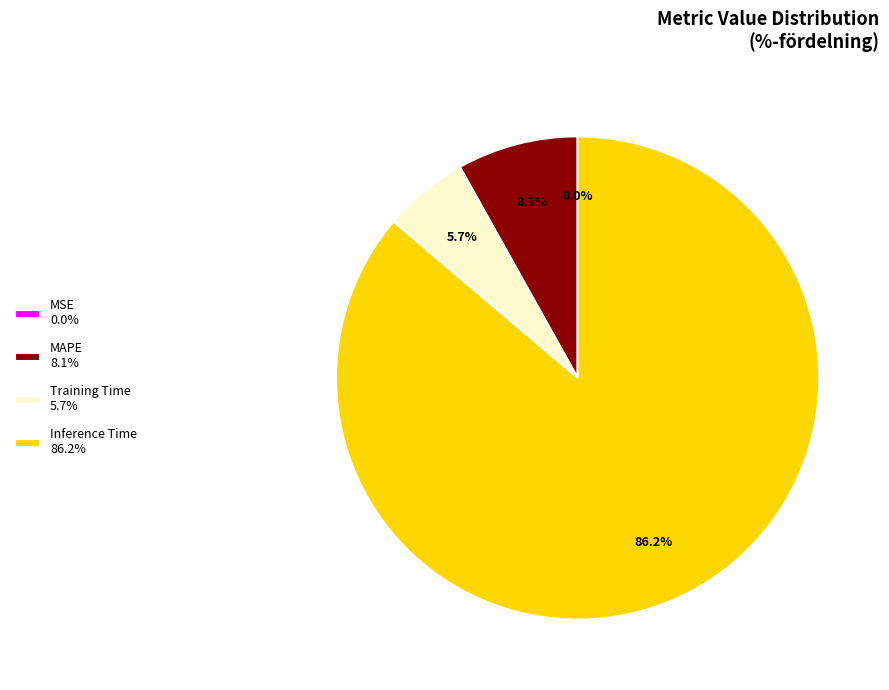

Combined, do MAPE 8.1% and Training Time 5.7% account for over 50%?

No